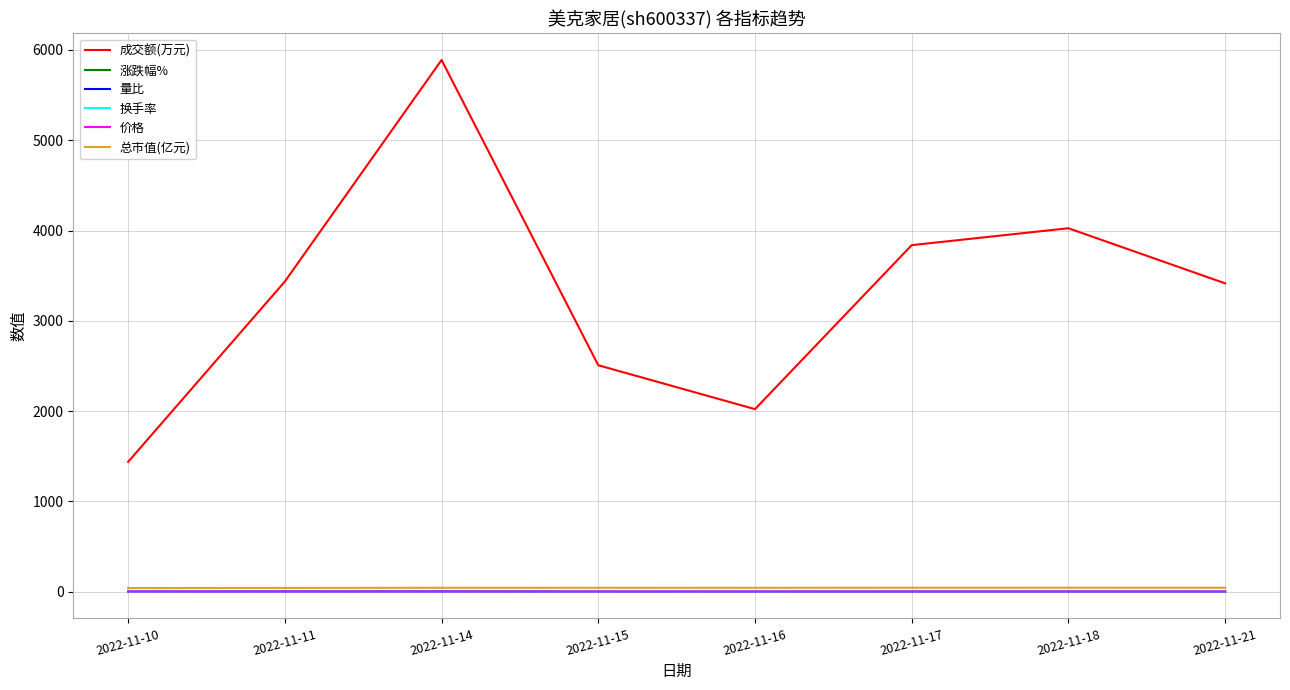

At which category is the sum across all series the highest?

2022-11-14